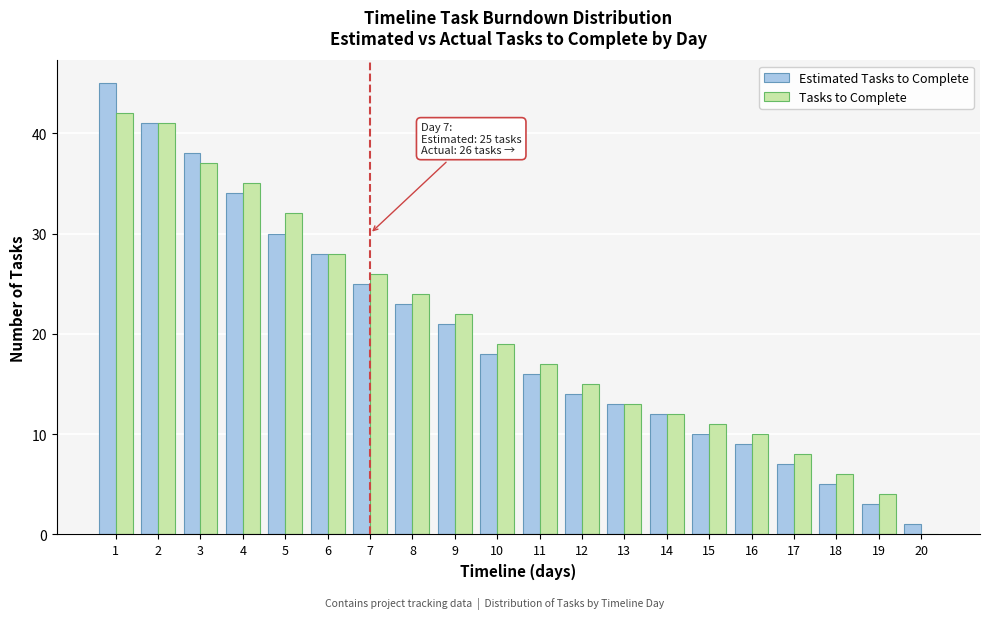

What is the sum of all Tasks to Complete values?

402